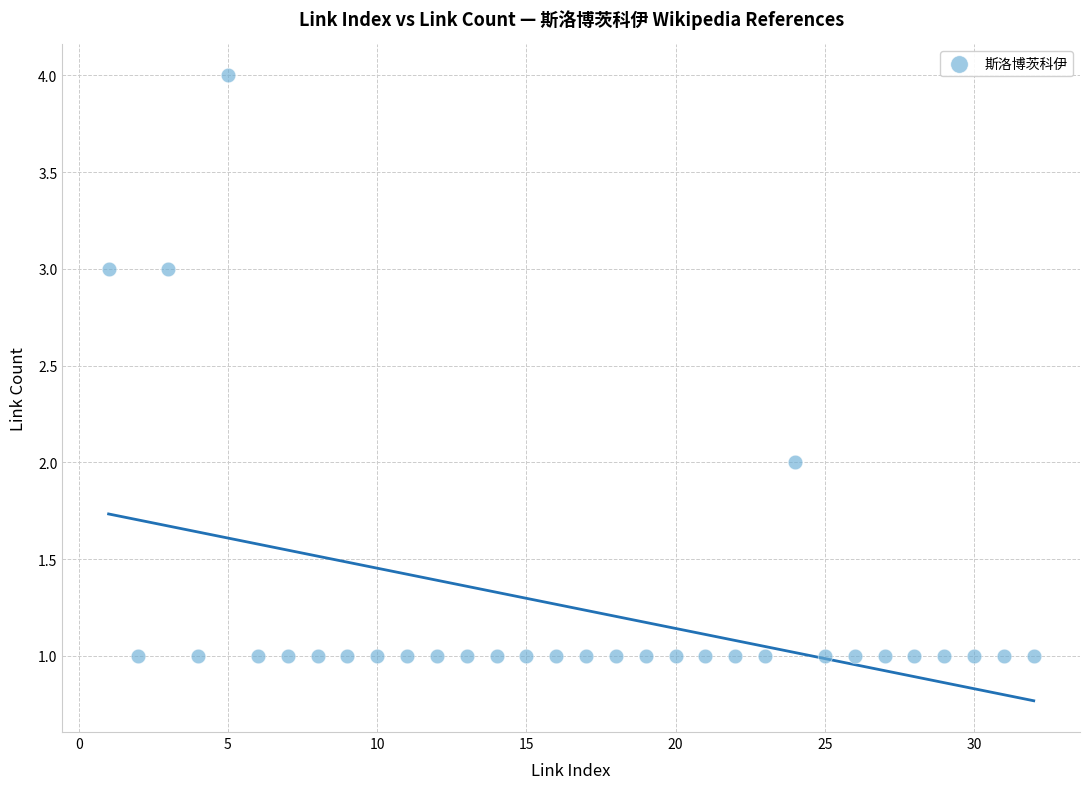

What is the range of X values (max minus min)?

31